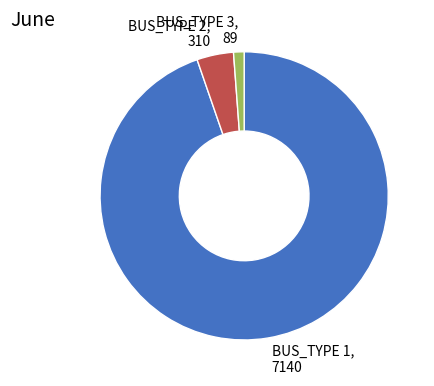

The BUS_TYPE 1, 7140 slice represents 95% of the pie. True or false?

True